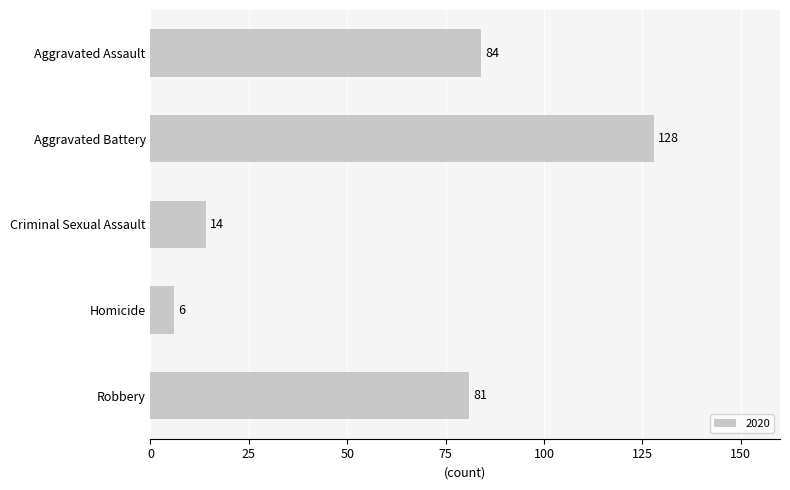

True or false: the data shows 6 at Homicide.

True